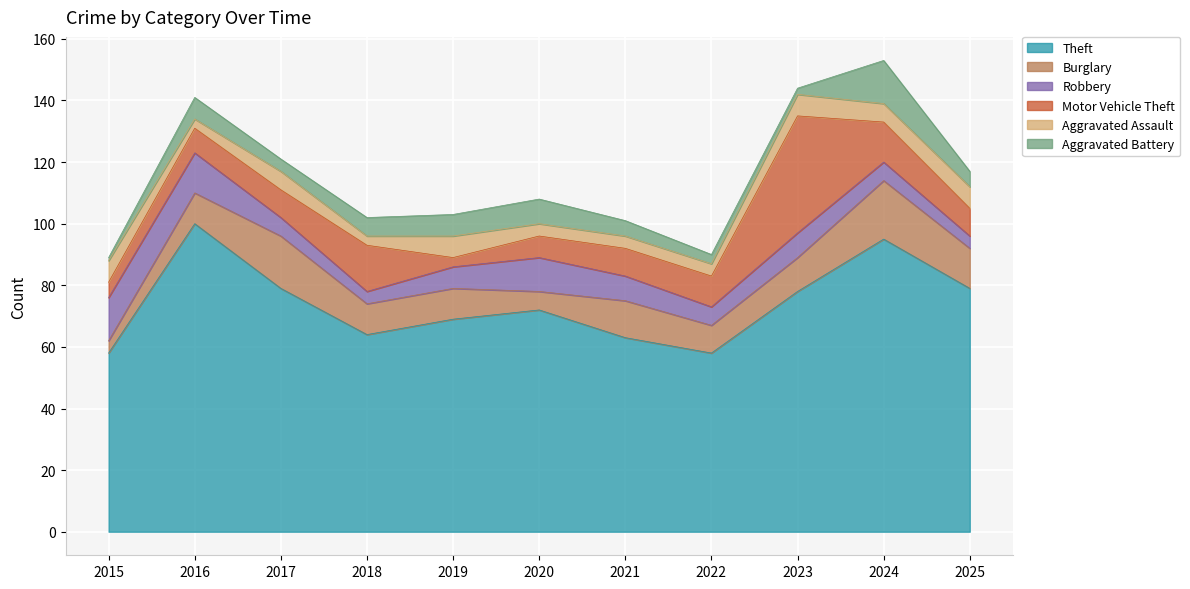

What is the value of the Burglary point at the 10th from the left?

19